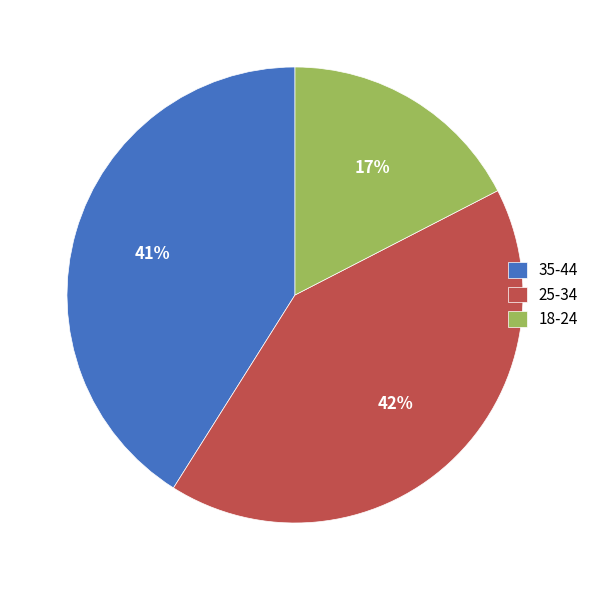

To the nearest percent, what is the average slice percentage?

33%